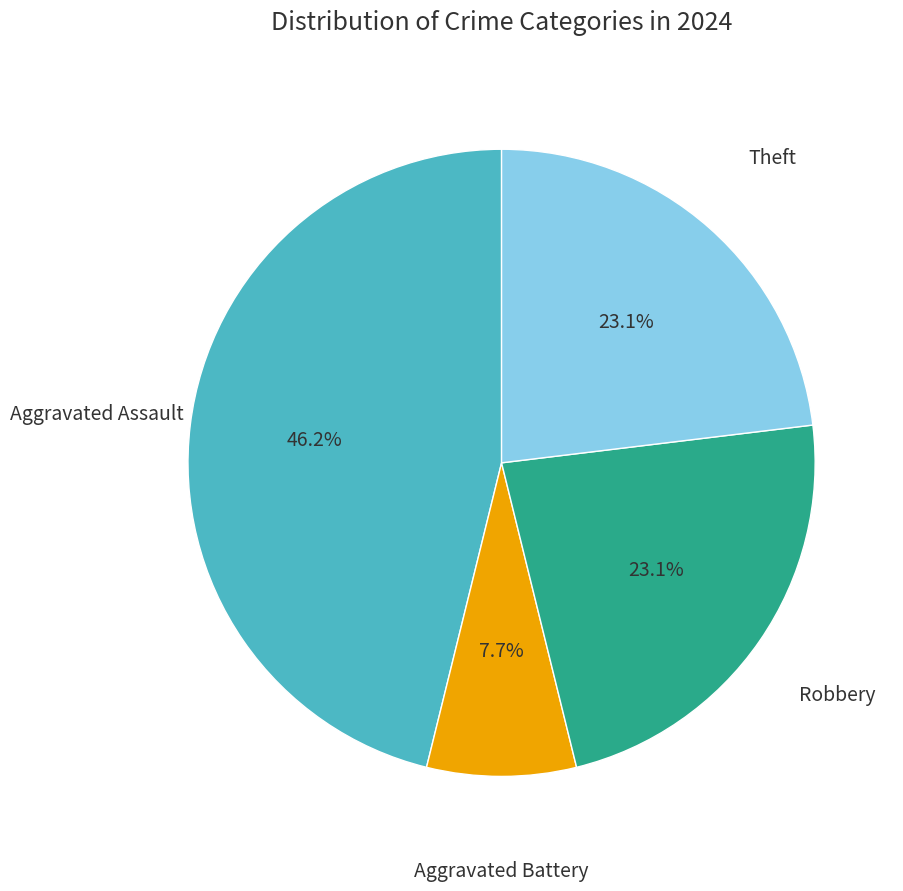

Count the number of slices in the pie.

4